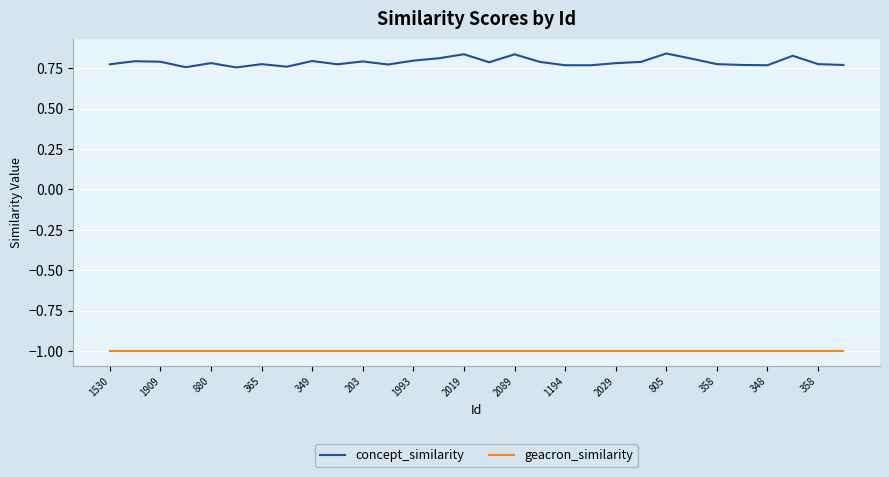

What is the difference between the maximum and minimum values in the concept_similarity series?

0.1